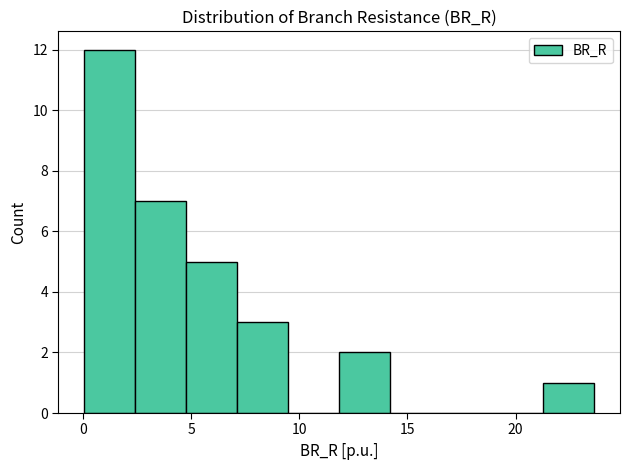

Reading left to right, list every bar in this chart as the range it spans on the x-axis followed by its height. Neither the bar edges nor the heights are printed on the chart, so give them approximately, as read against the axes.

0.0 to 2.5: 12
2.5 to 5.0: 7
5.0 to 7.0: 5
7.0 to 9.5: 3
9.5 to 12.0: 0
12.0 to 14.0: 2
14.0 to 16.5: 0
16.5 to 19.0: 0
19.0 to 21.5: 0
21.5 to 23.5: 1